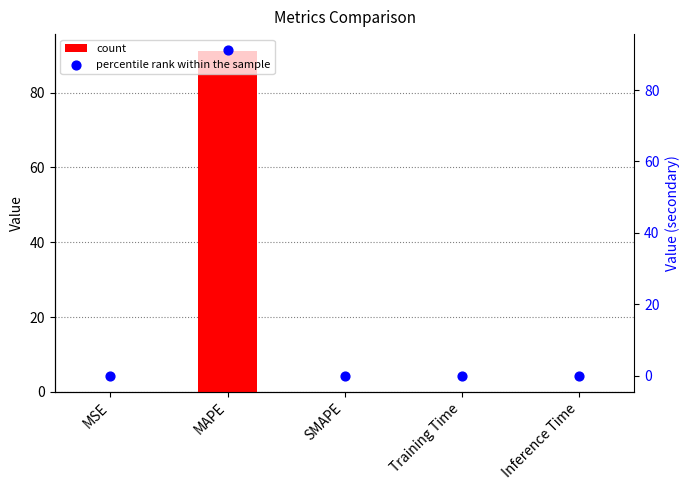

At how many categories does at least one series exceed 64?

1